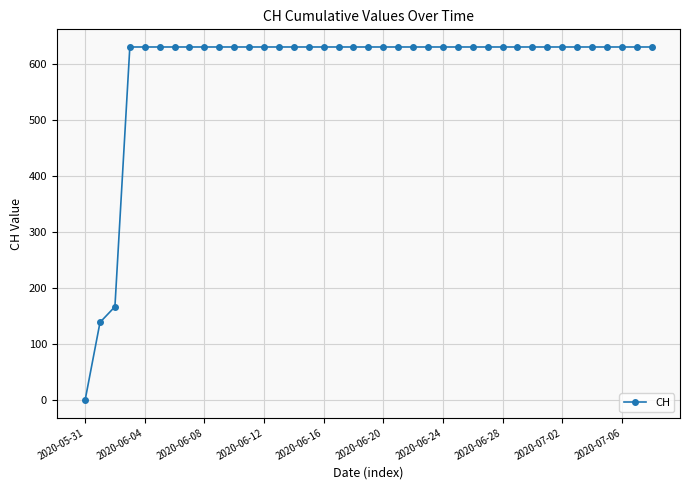

What is the maximum value shown in the chart?

631